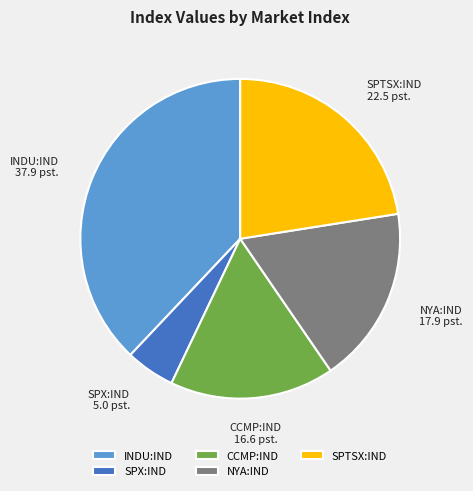

Which category has the biggest portion of the pie?

INDU:IND